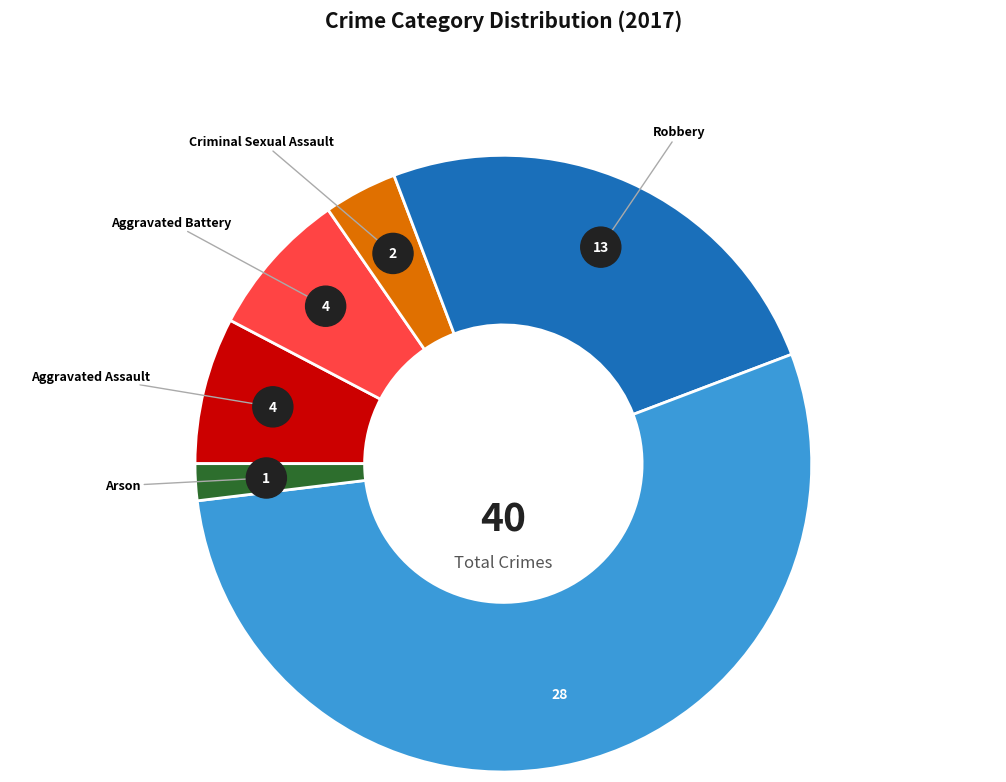

What percentage is the Aggravated Battery slice, to the nearest percent?

8%